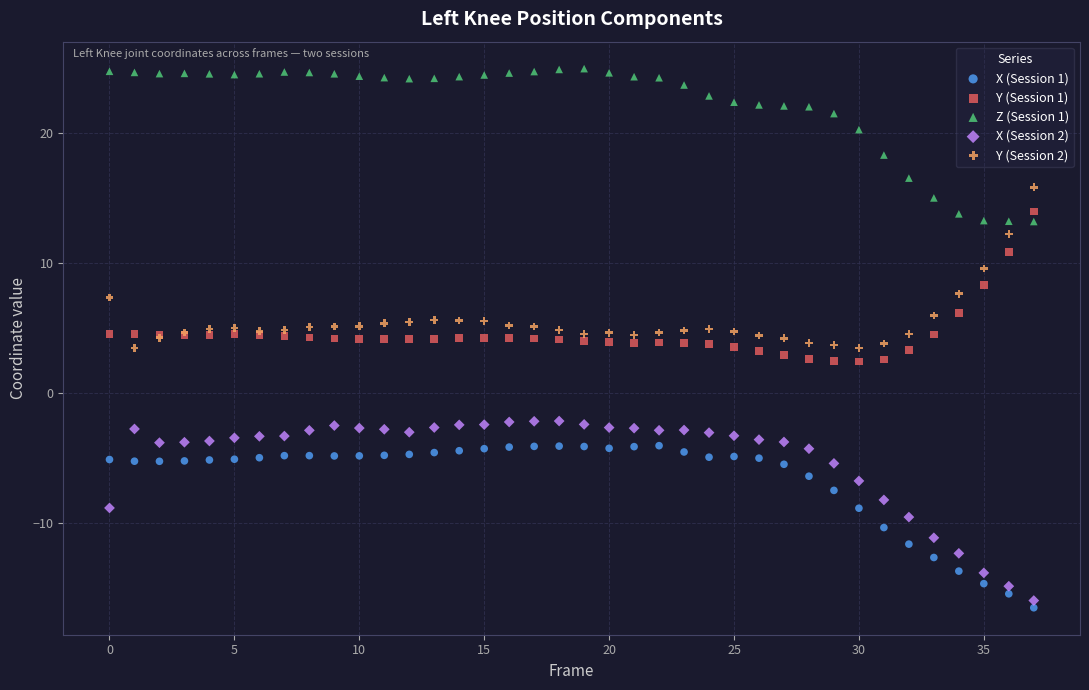

Which series reaches the minimum Y coordinate?

X (Session 1)